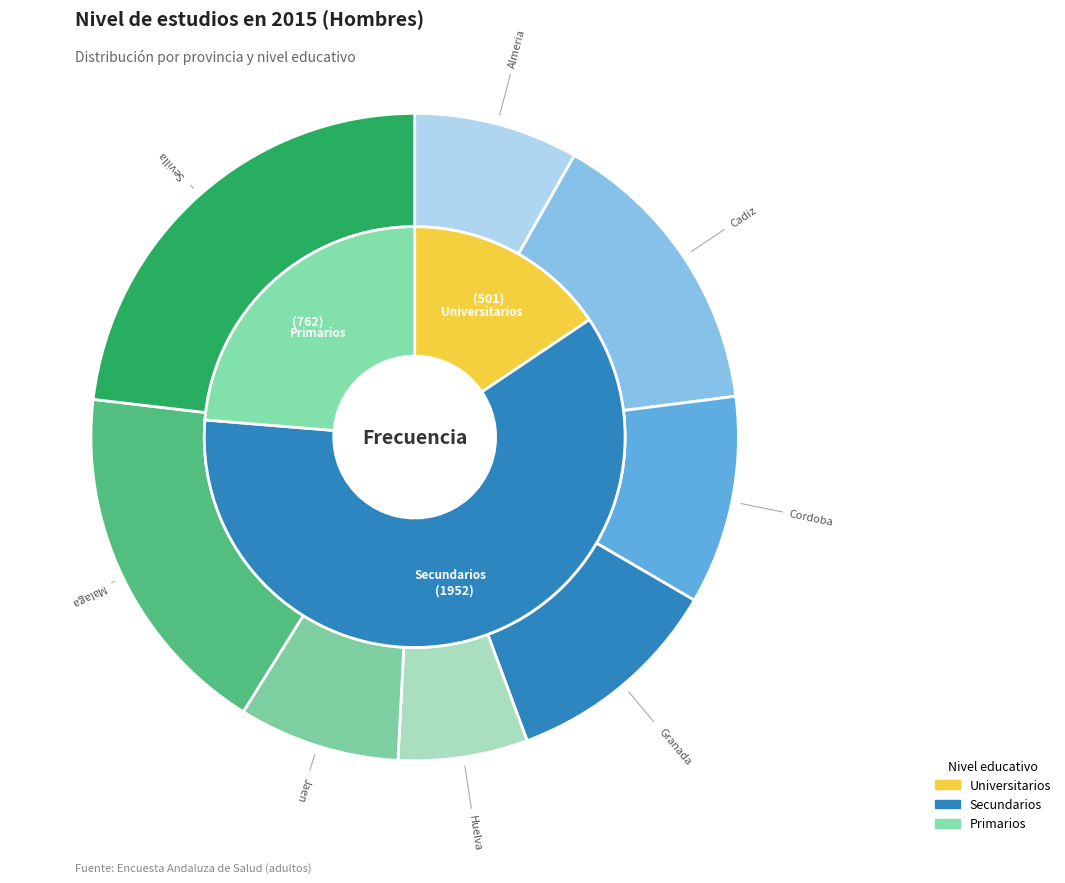

Is Cordoba the majority of the pie?

No